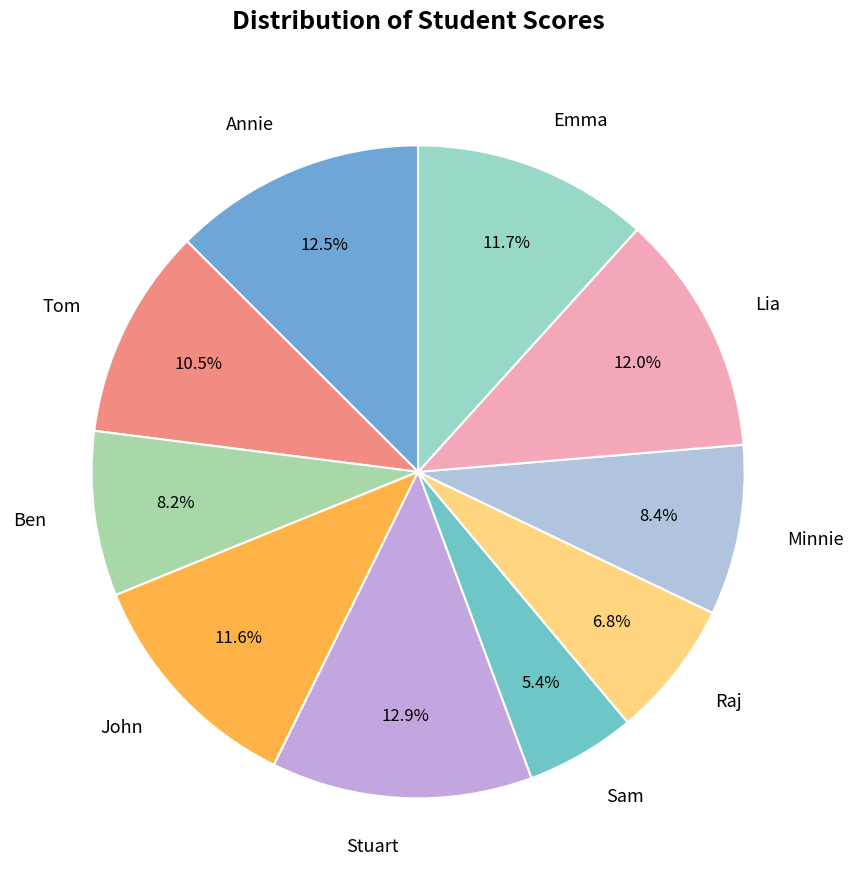

How many slices are in this pie chart?

10